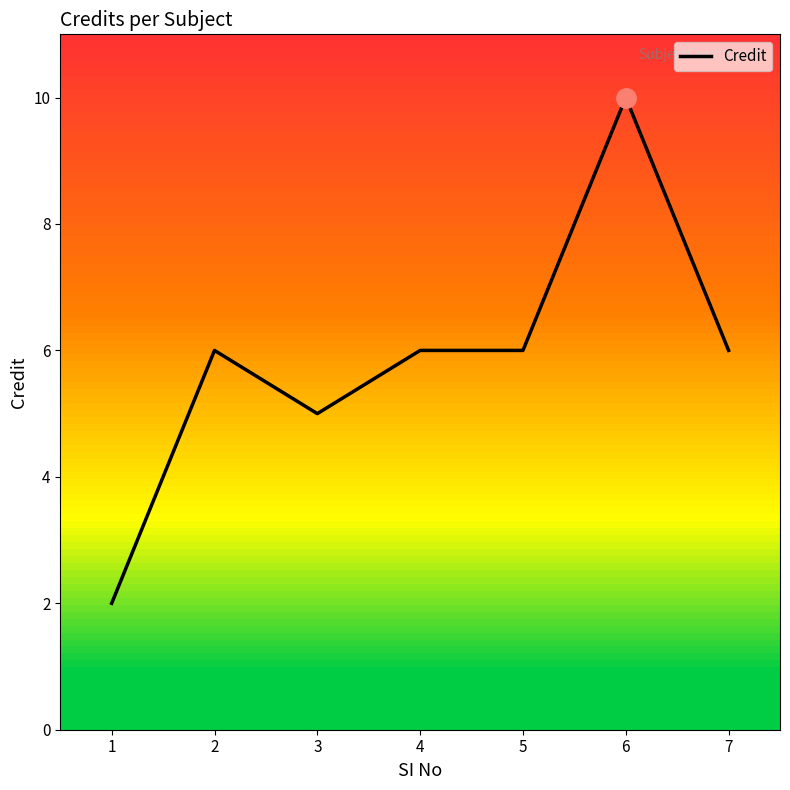

Approximately how many times larger is the value at 6 compared to 2?

1.7